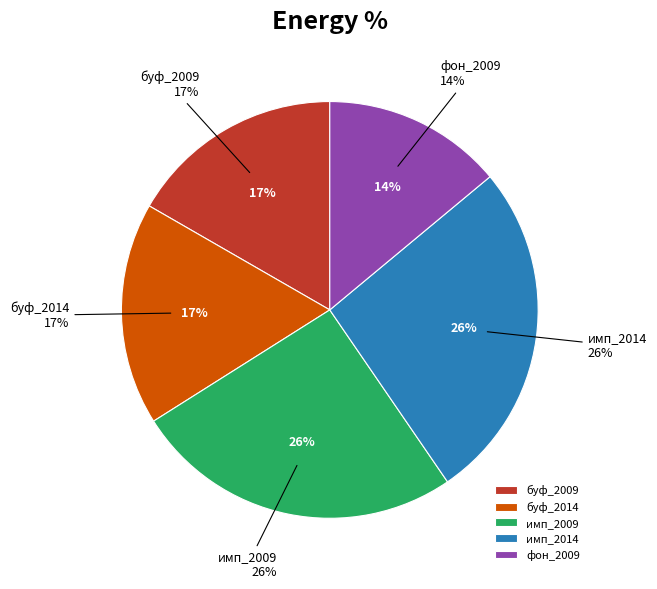

Is the sum of имп_2014 and буф_2009 greater than half?

No